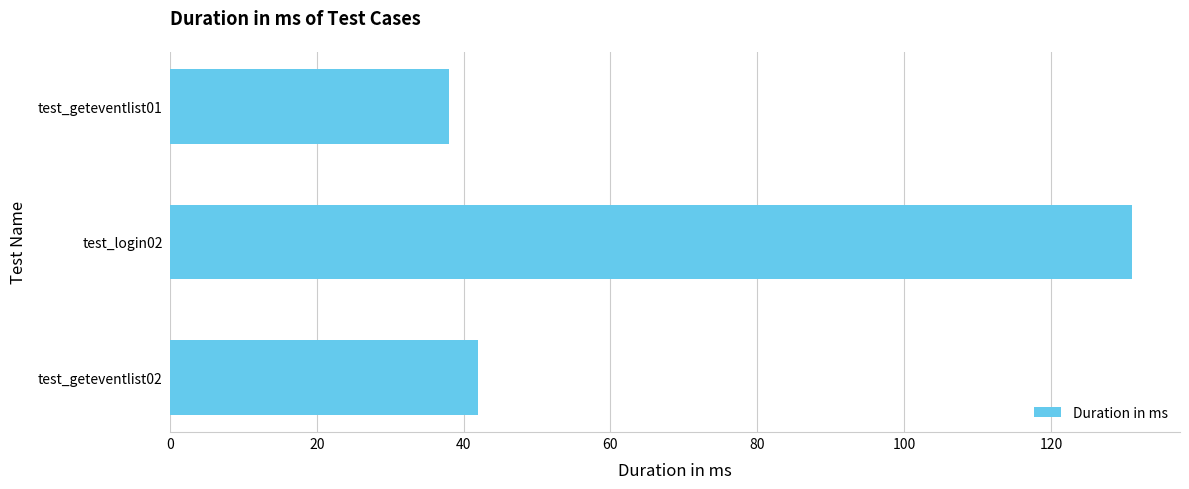

Is it true that the value at test_login02 is 131?

True